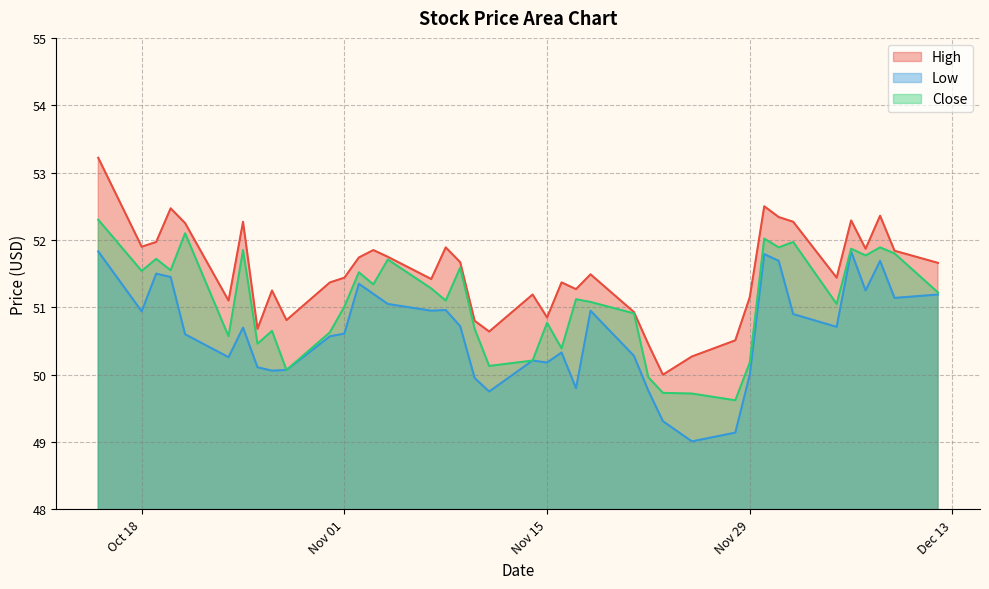

What position from the left is 2016-12-06?

36